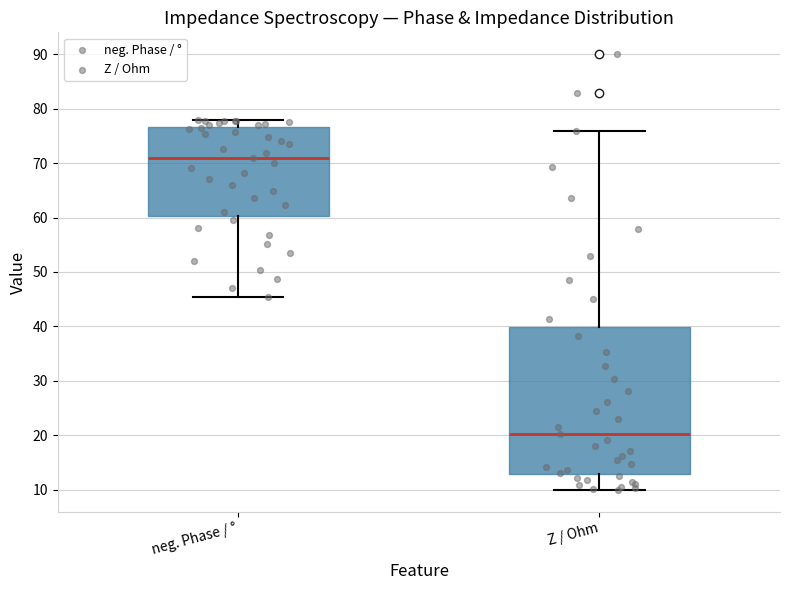

Reading left to right, transcribe this box plot: for each box, give where its median line is, the range the box spans, and where its two whiskers end, as read against the y-axis. The values are not printed on the chart, so give them approximately, as read against the axis.

neg. Phase / °: median 71, box 60 to 77, whiskers 45 to 78
Z / Ohm: median 20, box 13 to 40, whiskers 10 to 76